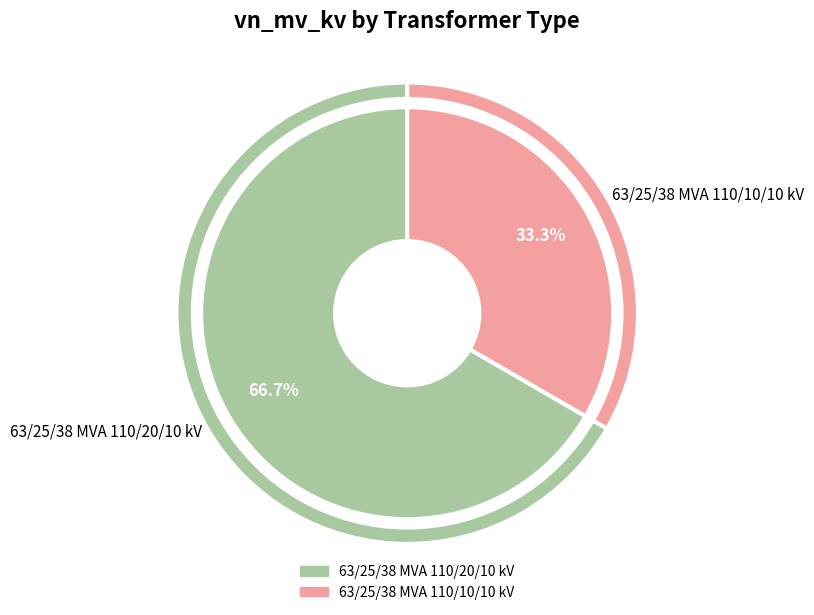

Count the number of slices in the pie.

2